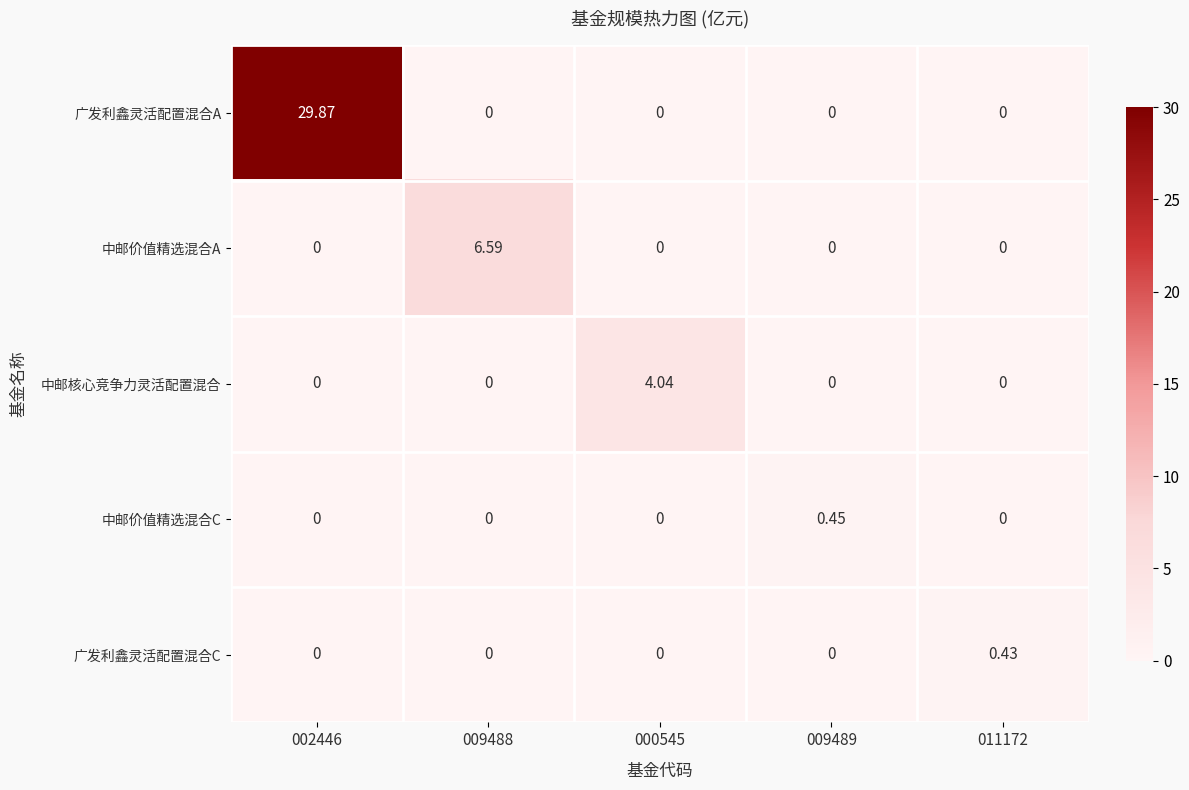

Which series has the largest range (max minus min)?

广发利鑫灵活配置混合A